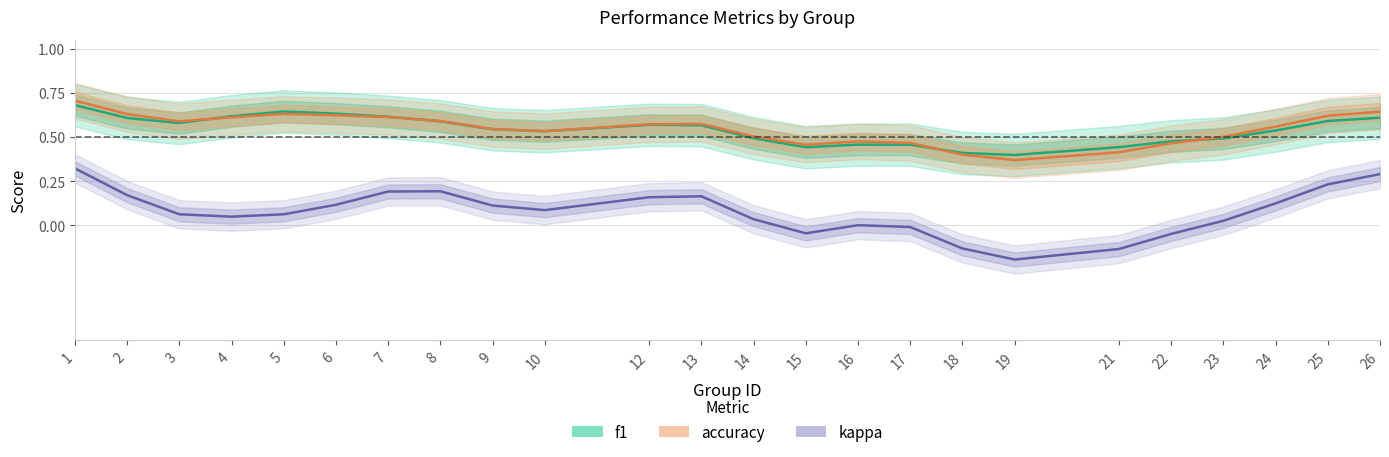

Count the number of data series in this chart.

3